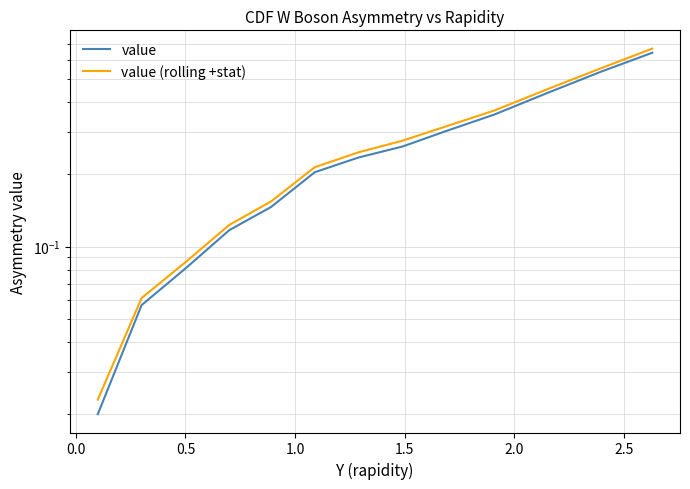

Which series has the largest total across all categories?

value (rolling +stat)